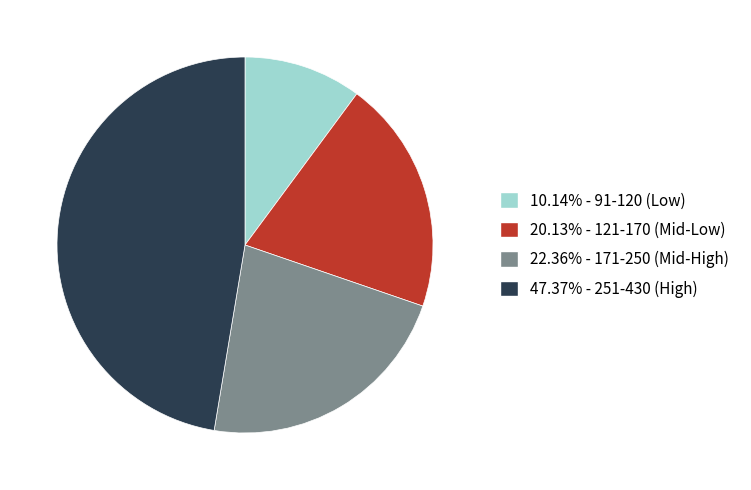

Approximately how many times larger is the value at 22.36% - 171-250 (Mid-High) compared to 47.37% - 251-430 (High)?

0.5